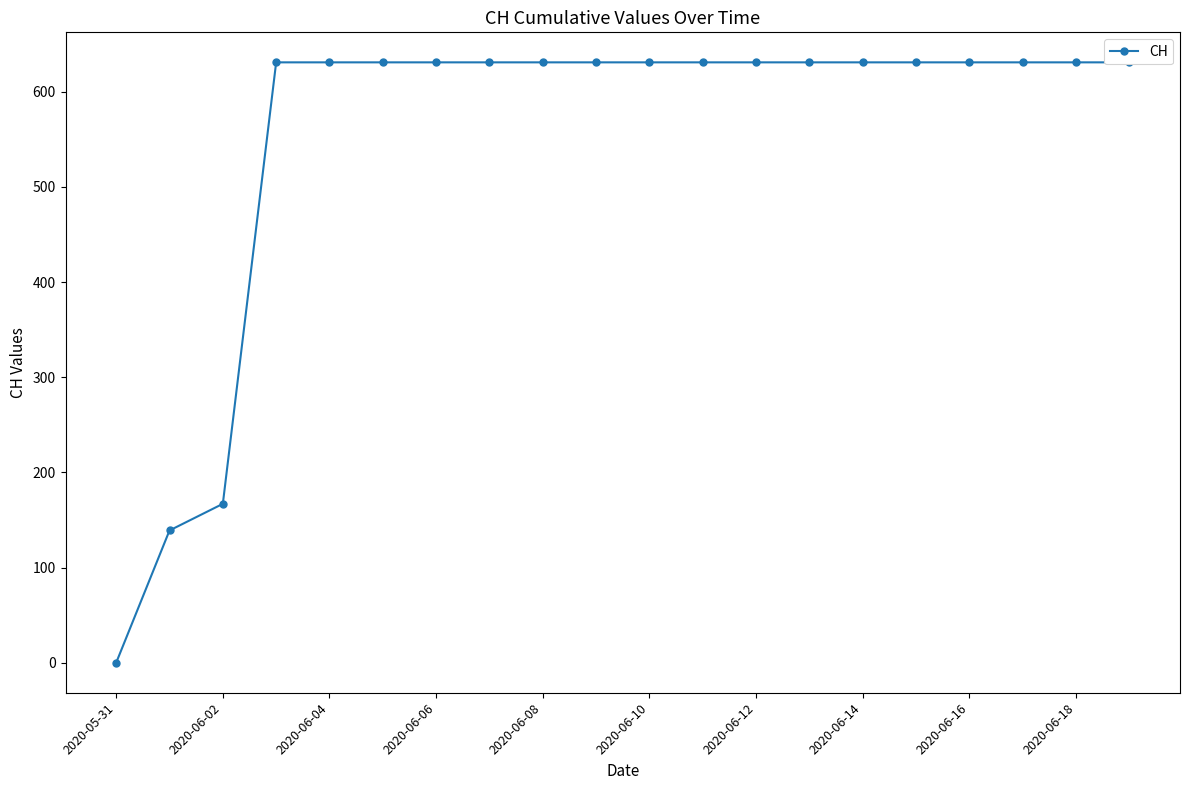

What is the average value?

552